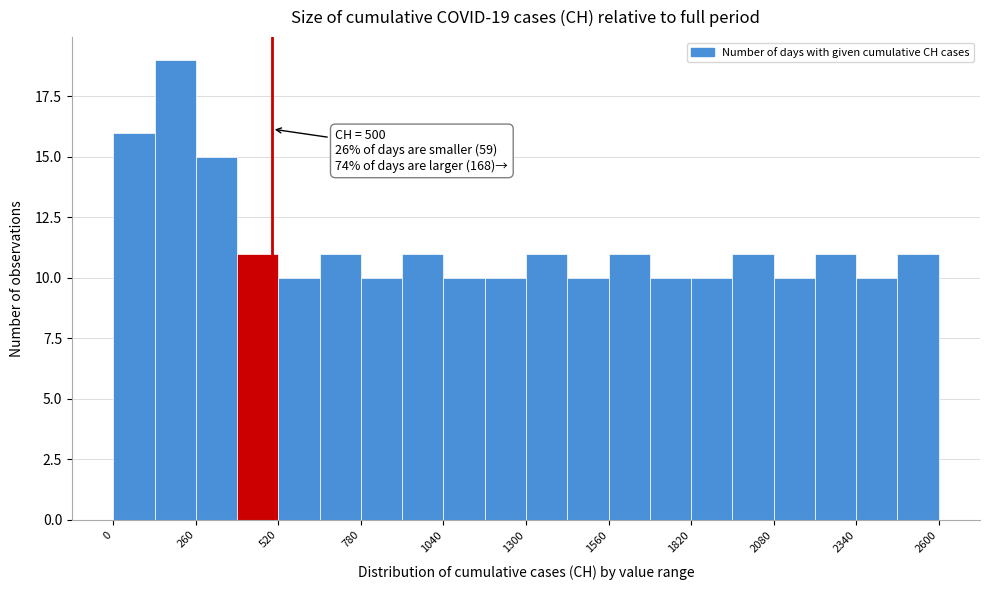

Read against the x-axis, roughly where is the centre of the tallest bar?

200